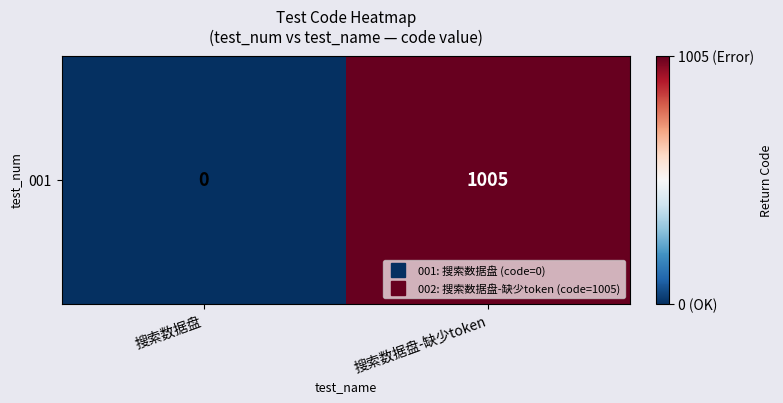

Where is the data nearest to the value 502?

搜索数据盘